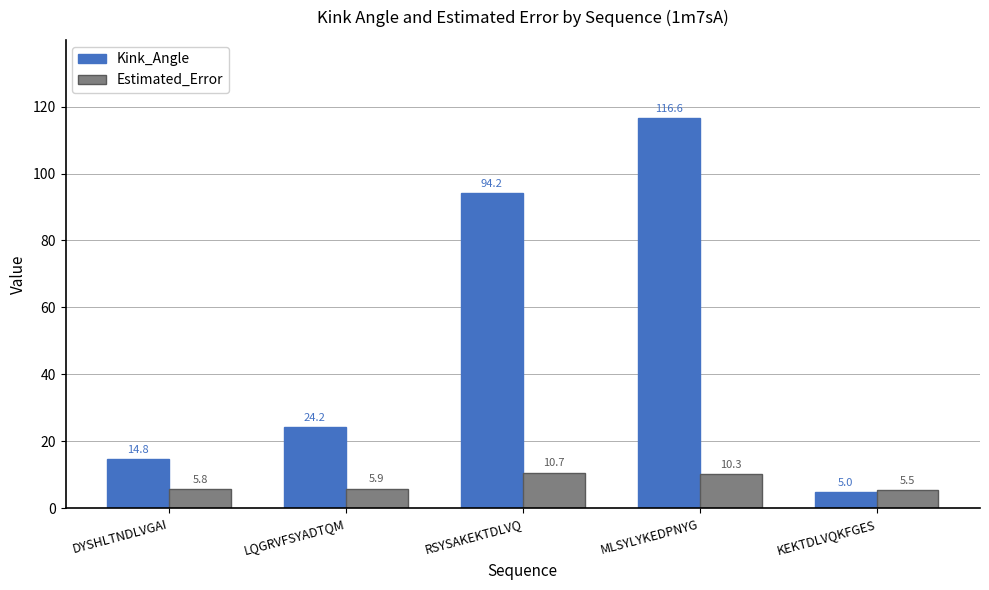

What is the difference between the maximum and minimum values in the Kink_Angle series?

111.6